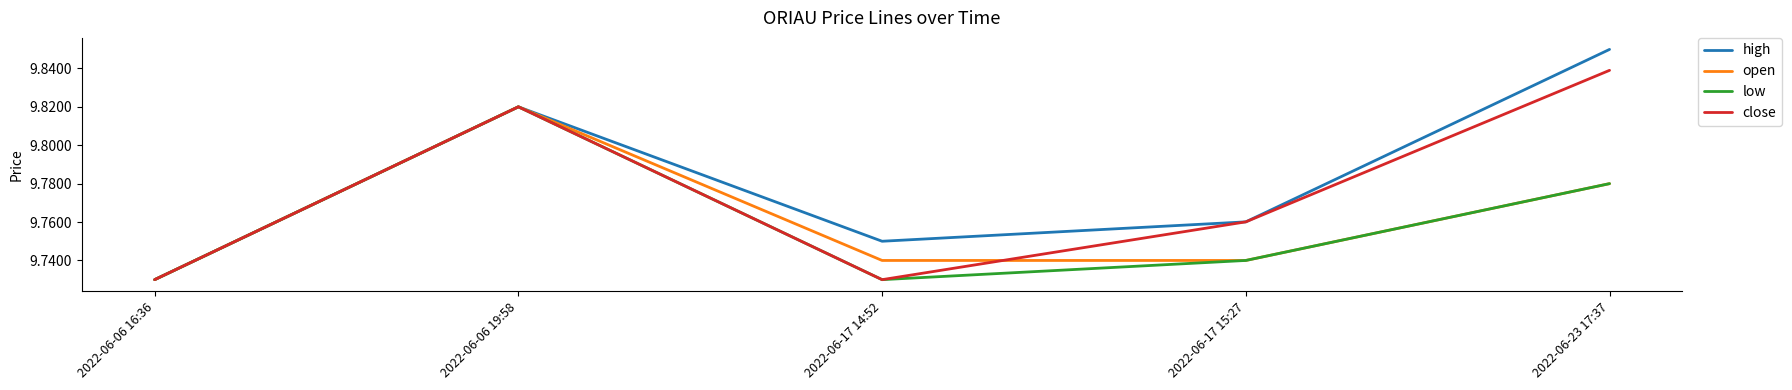

What position from the right is 2022-06-17 15:27?

2